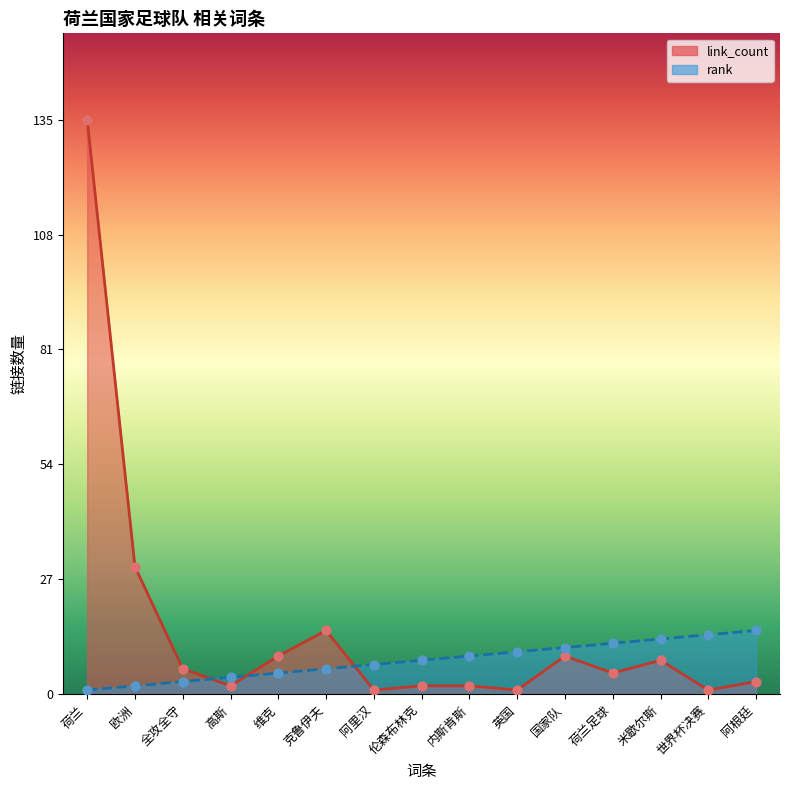

Which series reaches the minimum Y coordinate?

link_count_line